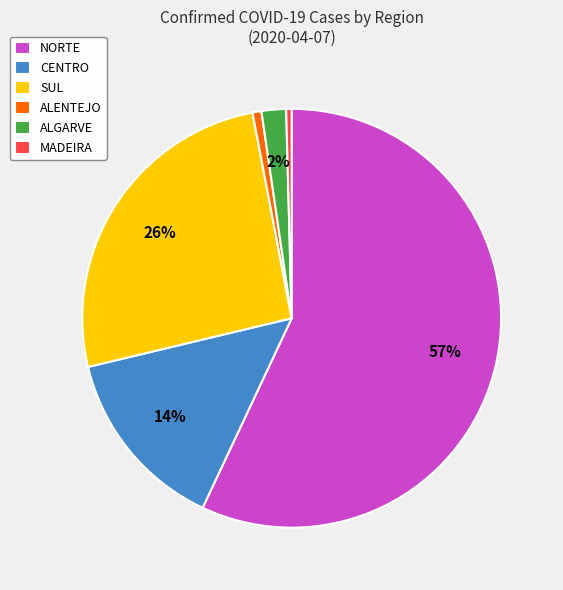

Which has a higher value, CENTRO or ALENTEJO?

CENTRO